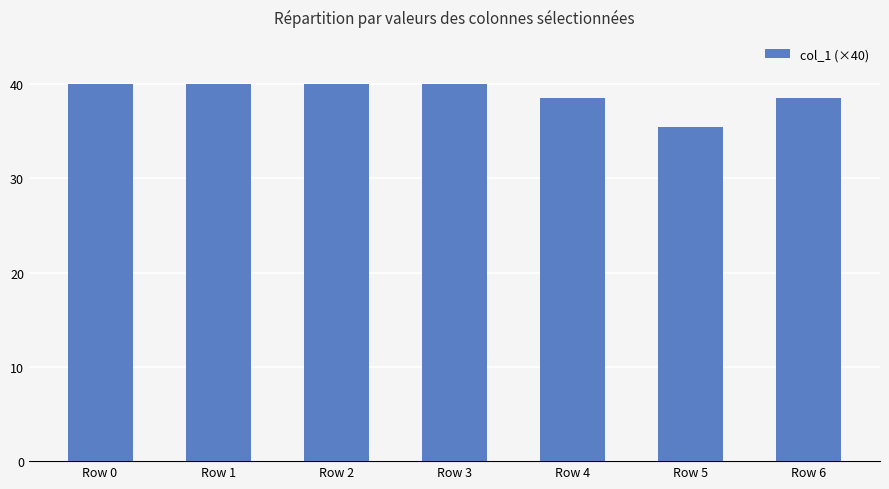

What is the value of the 3rd bar from the left?

40.0